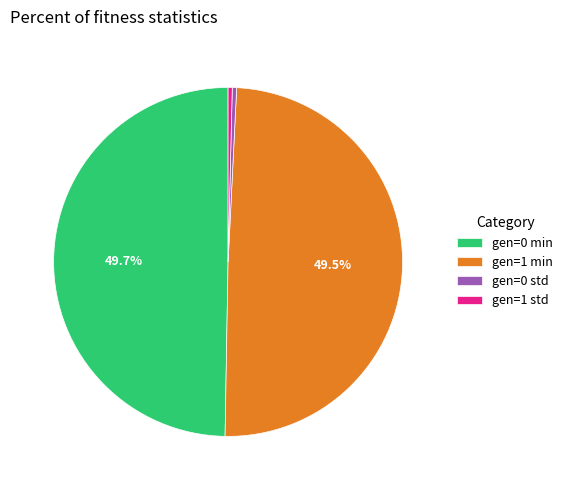

To the nearest percent, what is the average slice percentage?

25%